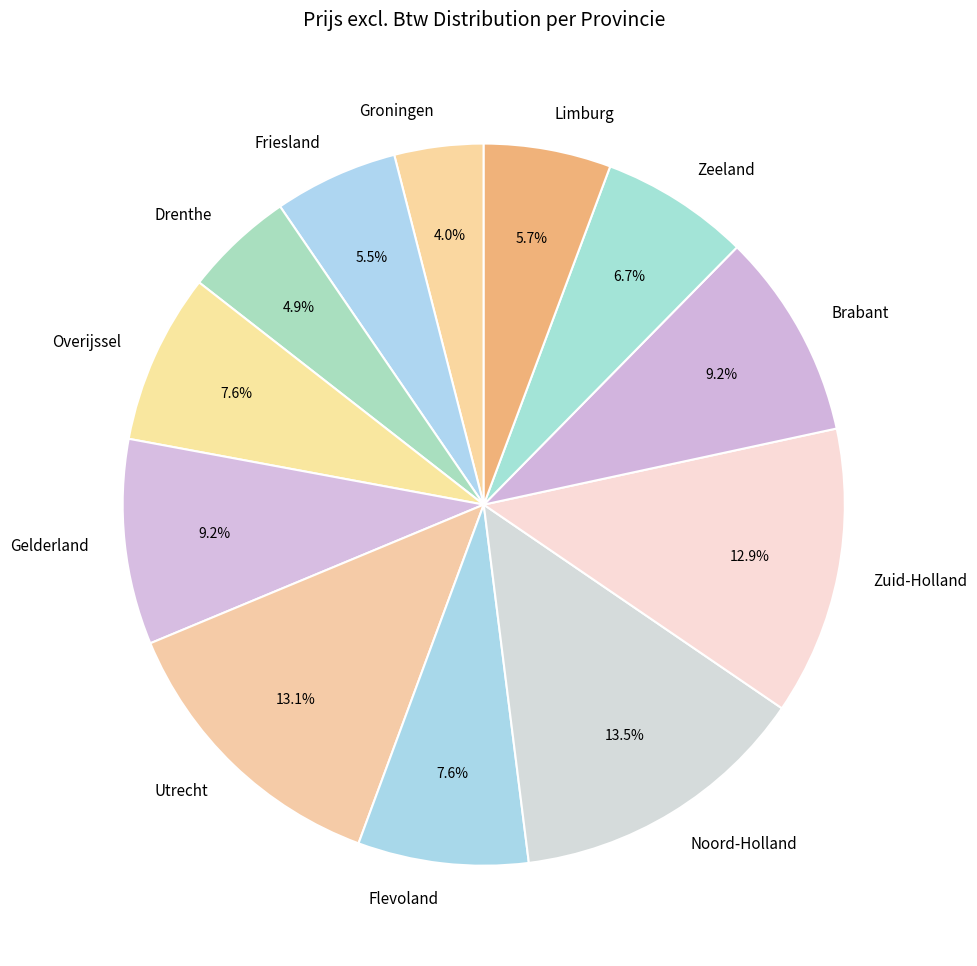

Which slice is the smallest?

Groningen